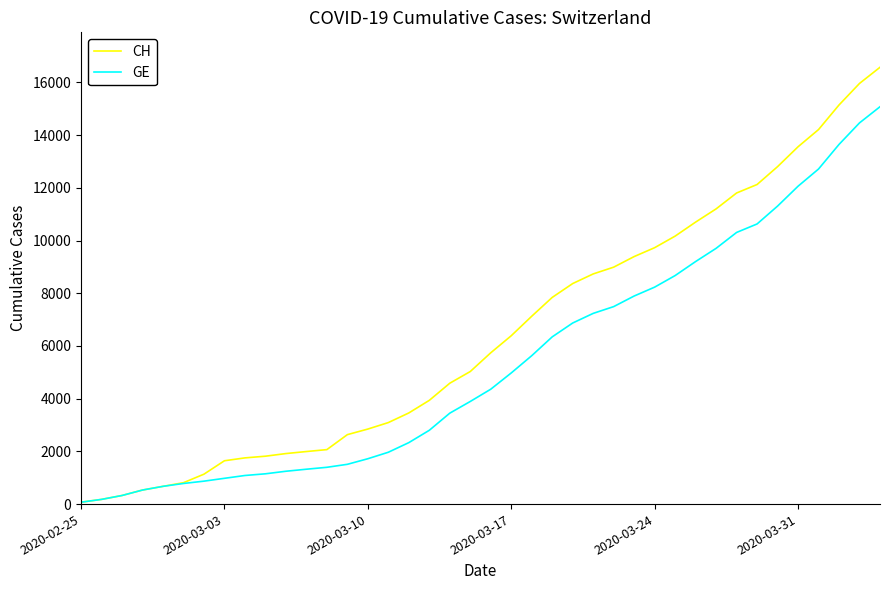

List the series in order of their overall mean, lowest first.

GE, CH